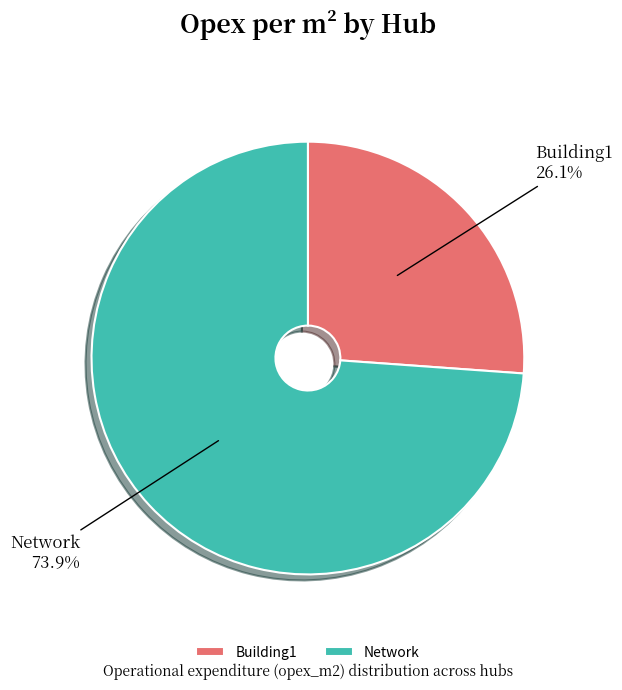

Is it true that Building1 is 21% of the pie?

False